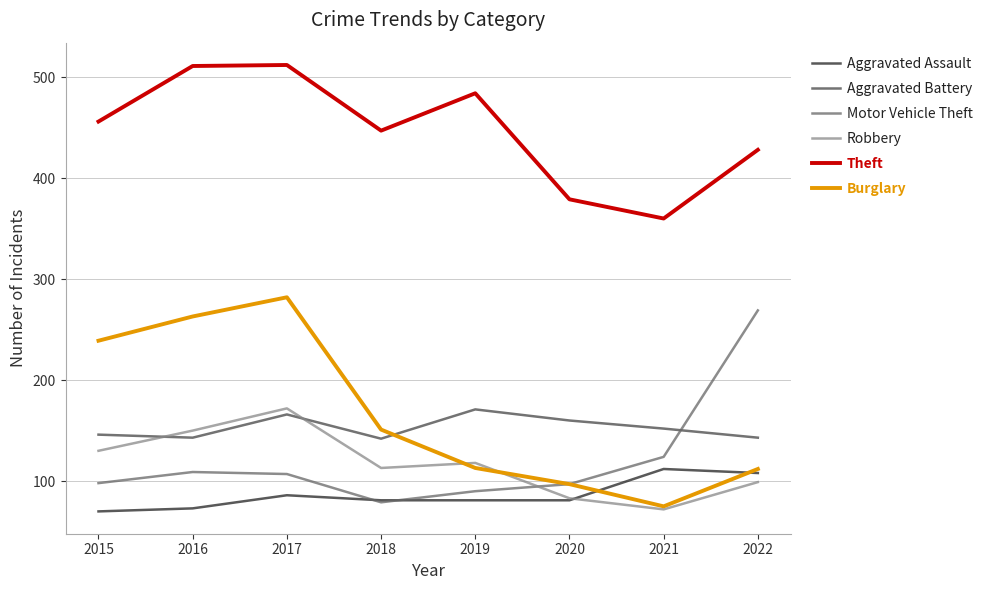

Which series changed the most between 2015 and 2017?

Theft